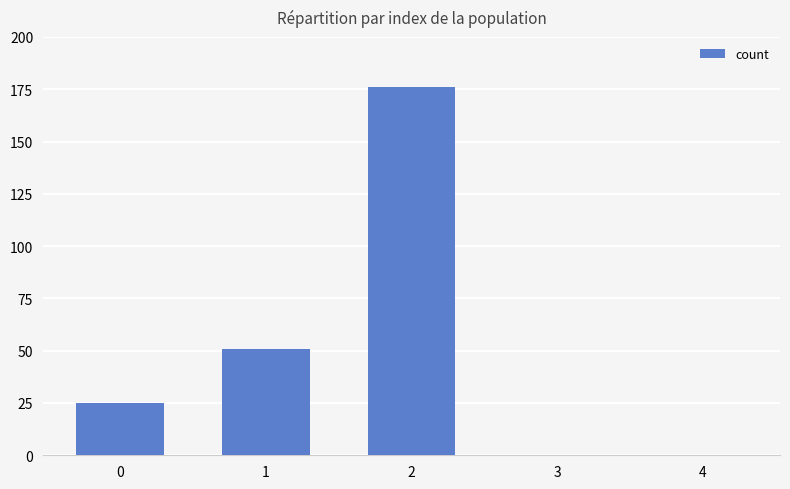

Reading left to right, extract all data points from this chart.

0=25	1=51	2=176	3=0	4=0